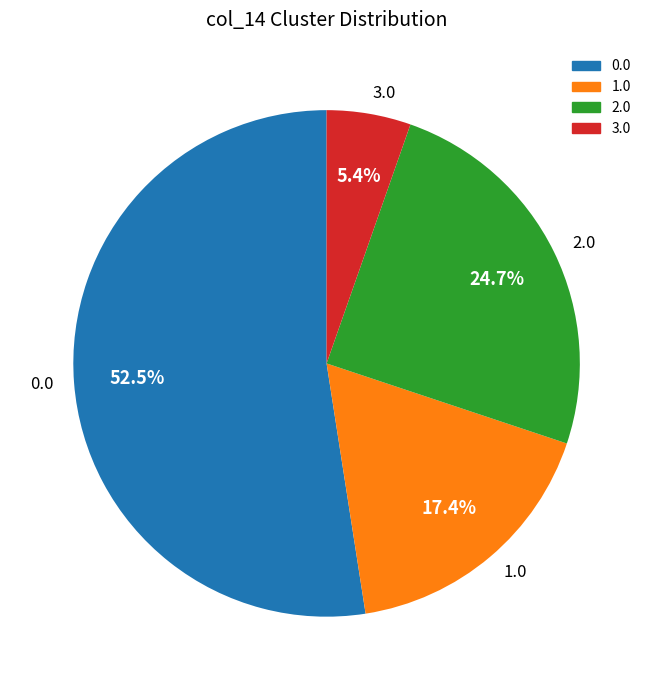

Is the sum of 0.0 and 3.0 greater than half?

Yes